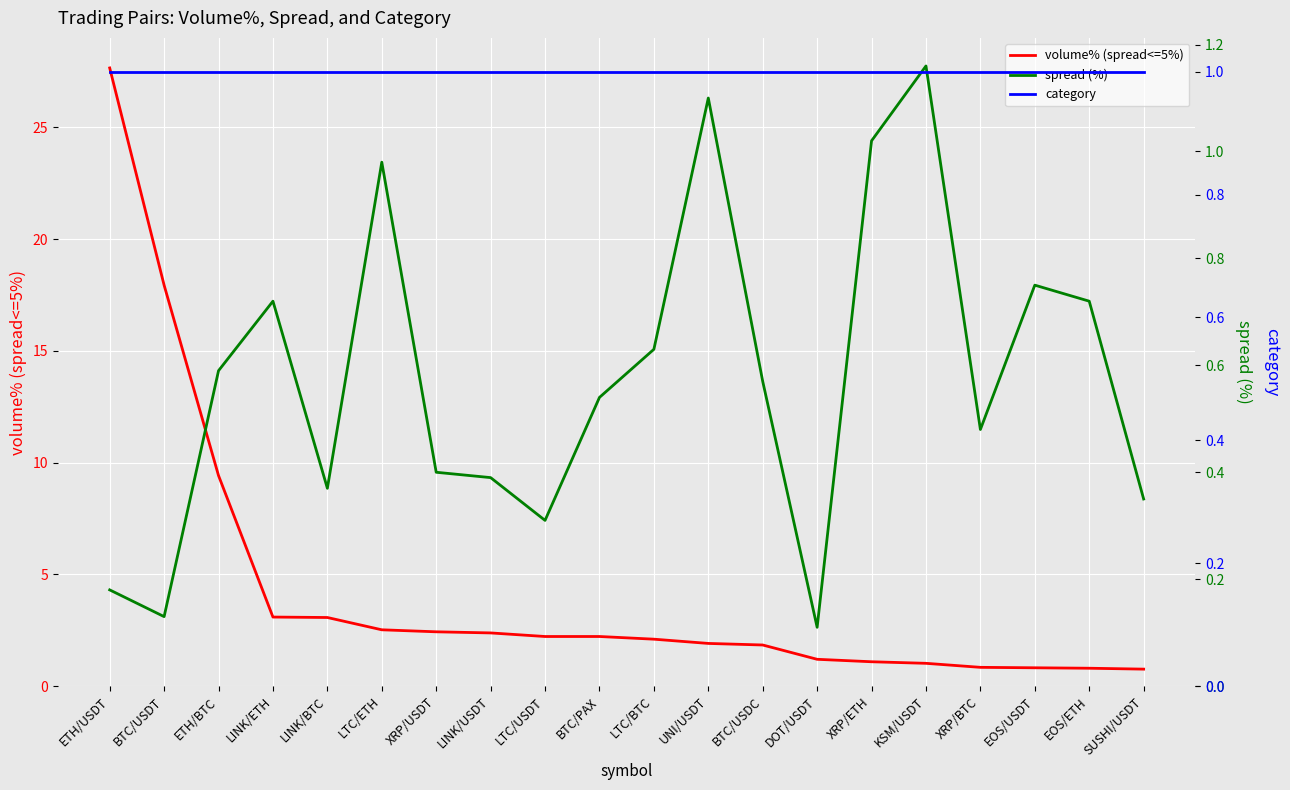

True or false: volume% (spread<=5%) and category intersect in this chart.

True